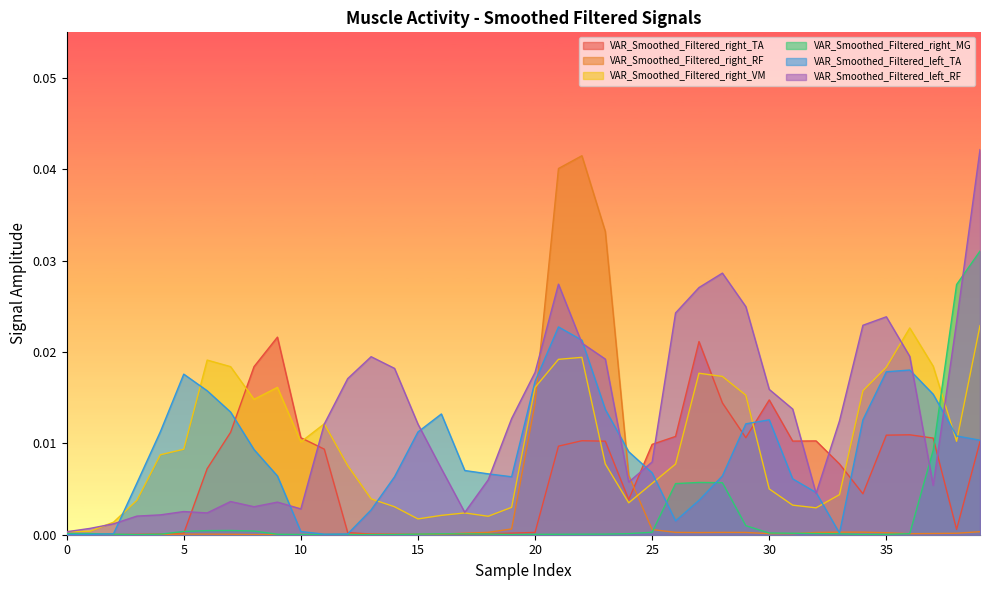

Which series has the largest total across all categories?

VAR_Smoothed_Filtered_left_RF